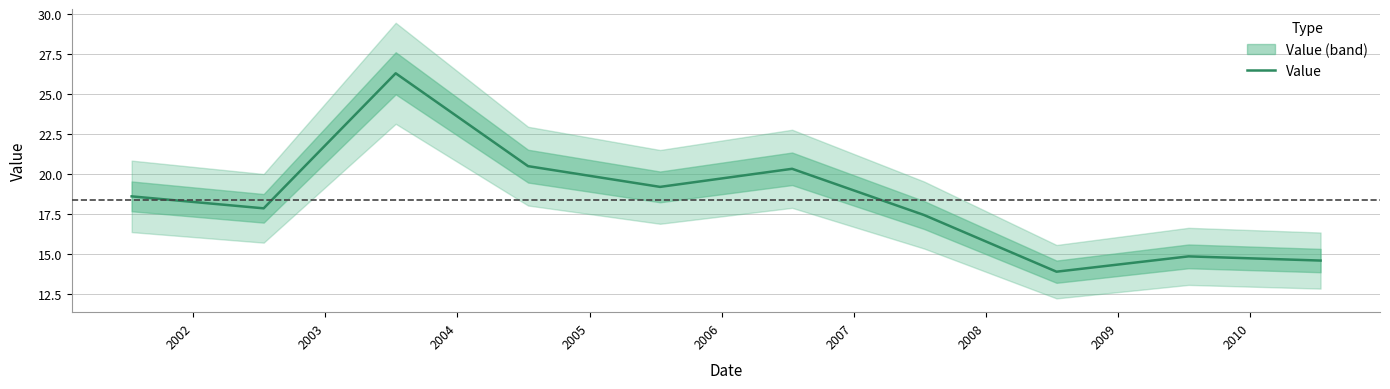

What is the difference between the maximum and minimum values?

12.4